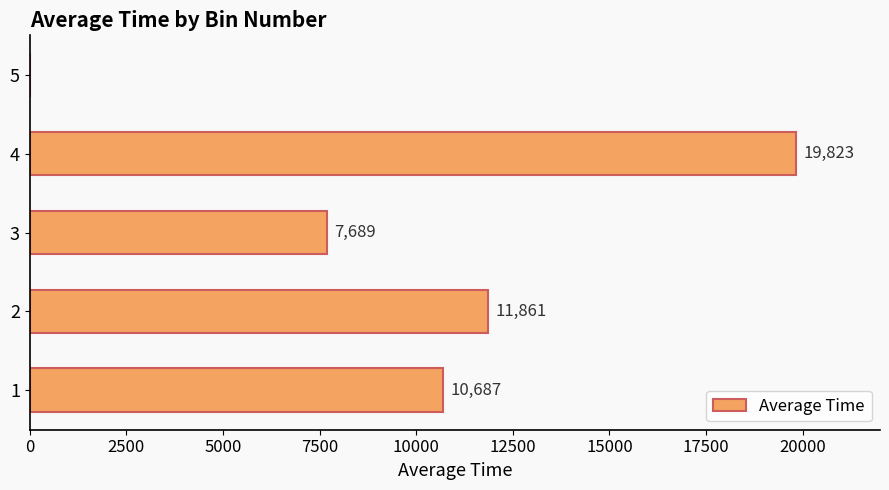

What value does the data have at 3?

7688.5